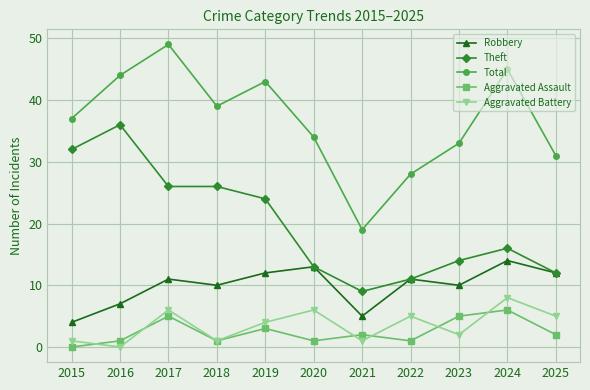

Is the value of Theft at 2021 greater than the value of Aggravated Battery at 2016?

Yes